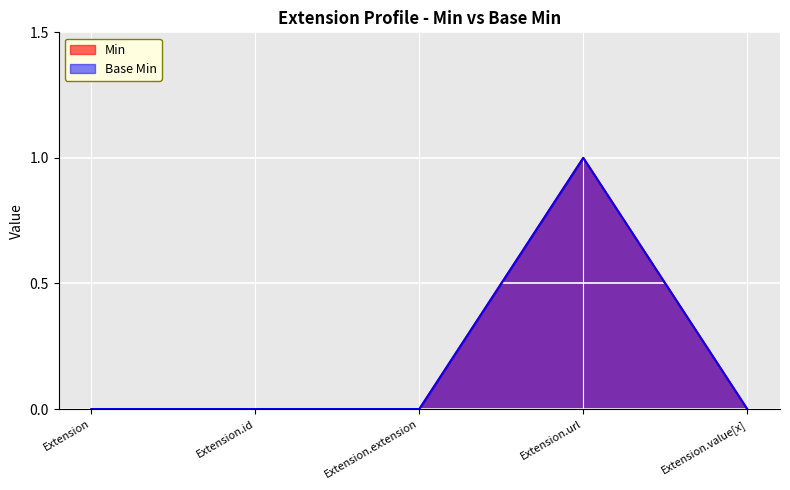

Reading left to right, transcribe all the data shown in this chart.

Min: 0	0	0	1	0
Base Min: 0	0	0	1	0